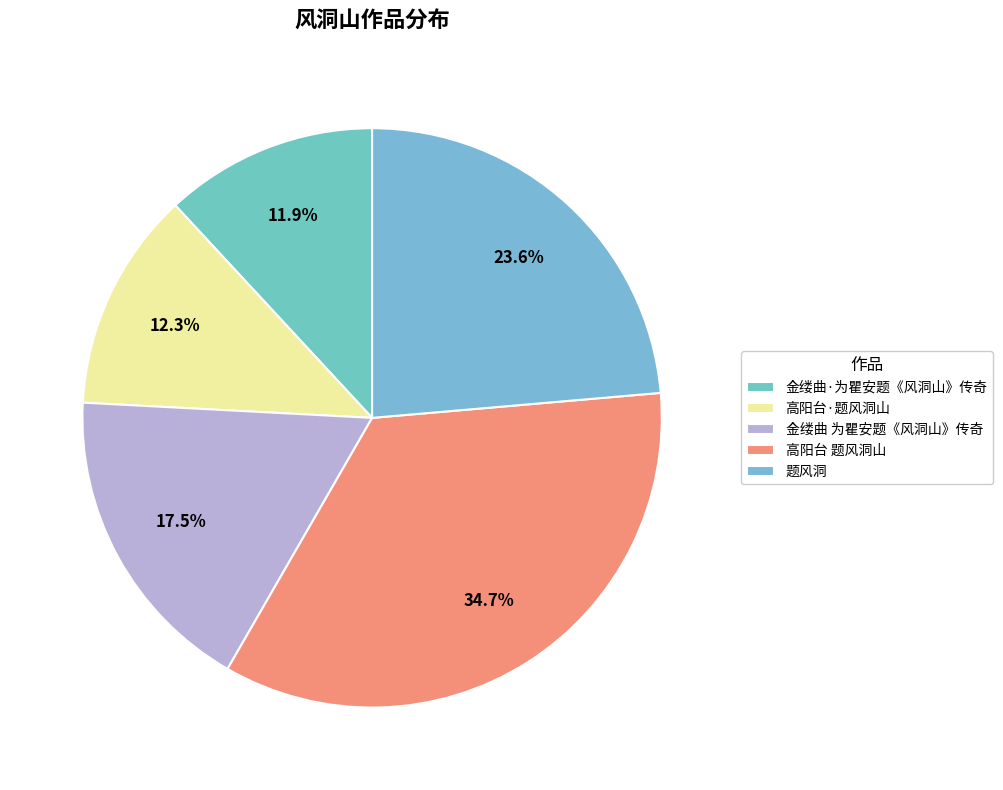

To the nearest percent, what portion does 高阳台 题风洞山 represent?

35%